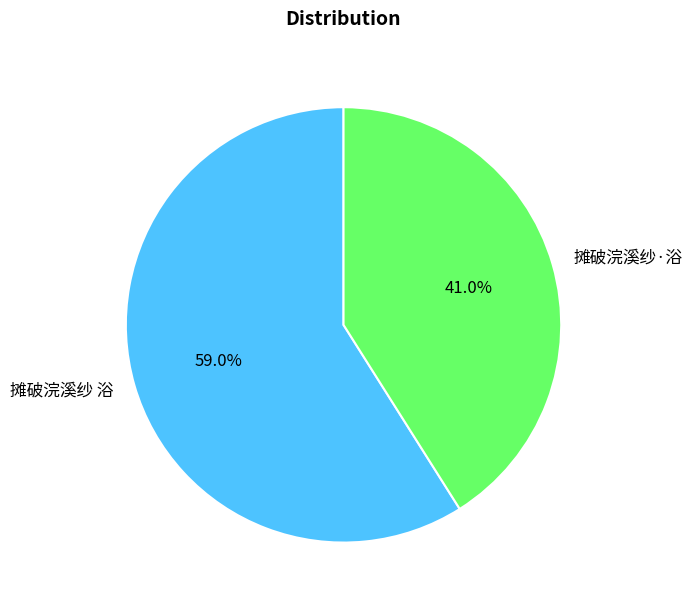

Combined, what portion of the pie is 摊破浣溪纱·浴 and 摊破浣溪纱 浴?

100.0%